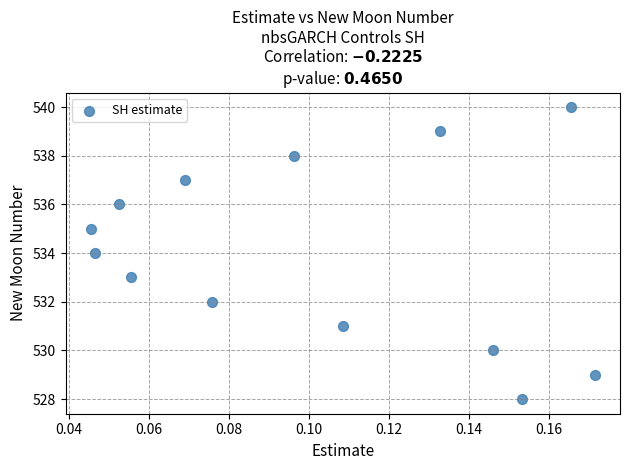

What is the range of Y values (max minus min)?

12